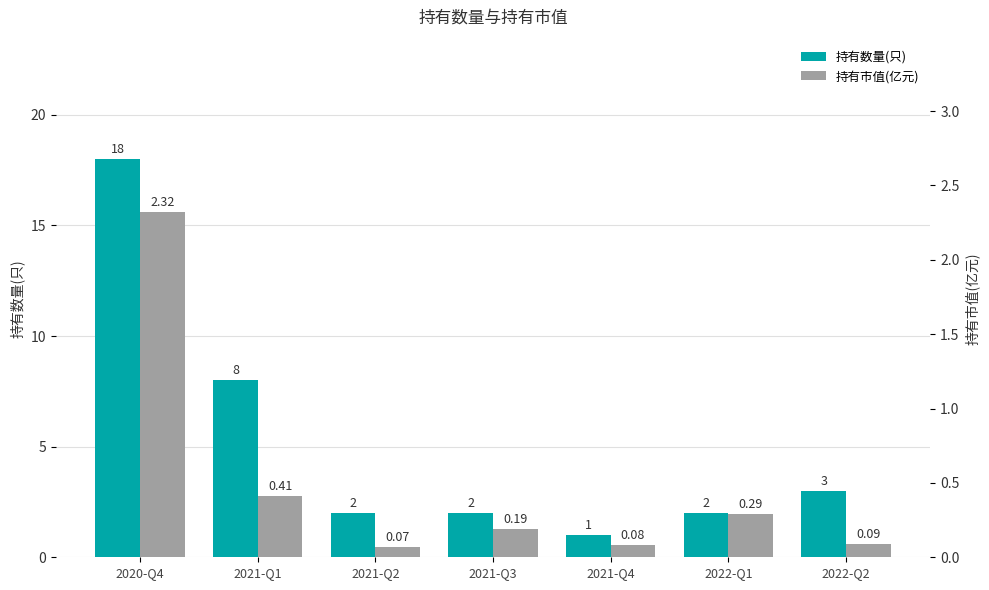

Rank the series by their average value, from highest to lowest.

持有数量(只), 持有市值(亿元)